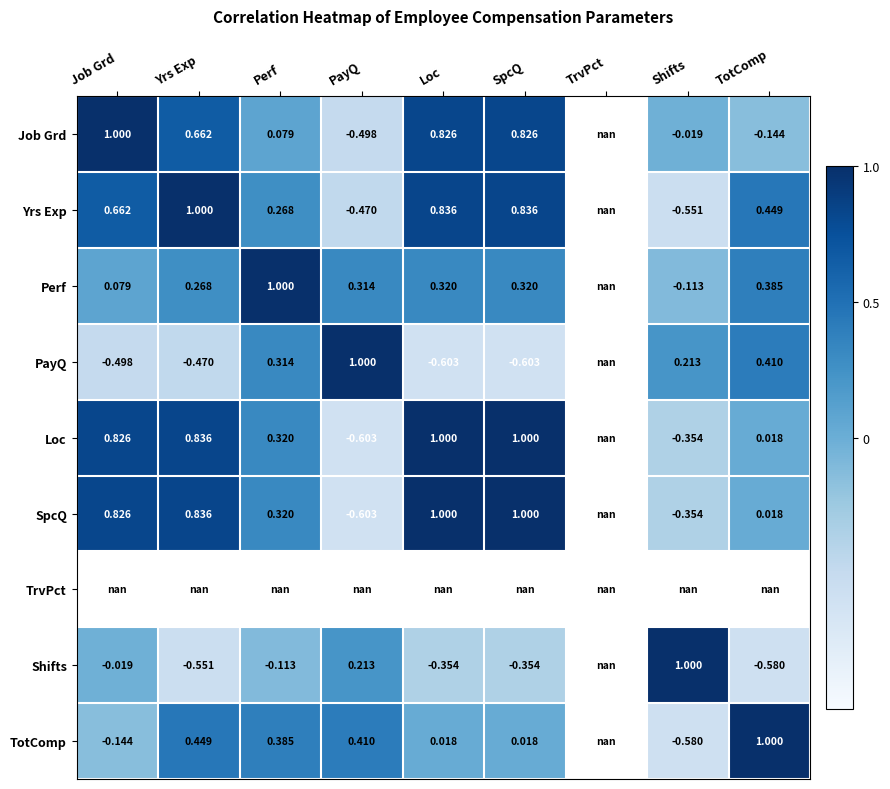

Is the value of Loc at Job Grd greater than the value of Job Grd at Perf?

Yes